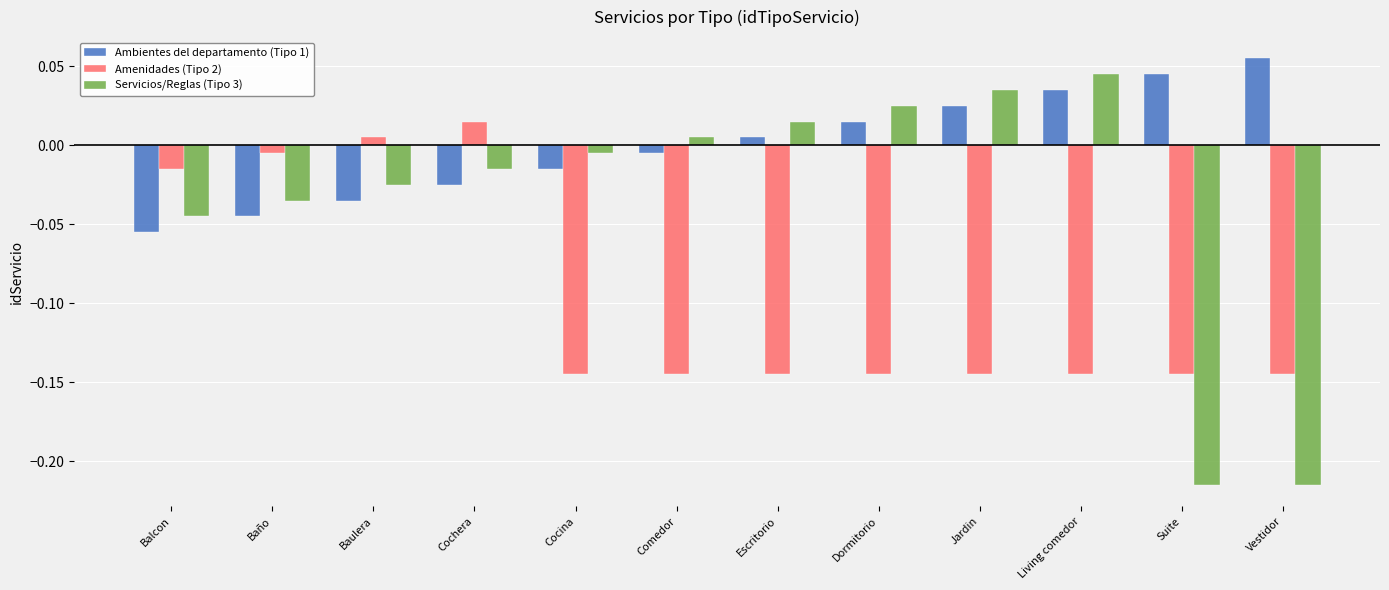

The value of Servicios/Reglas (Tipo 3) at Vestidor is -0.3. True or false?

False